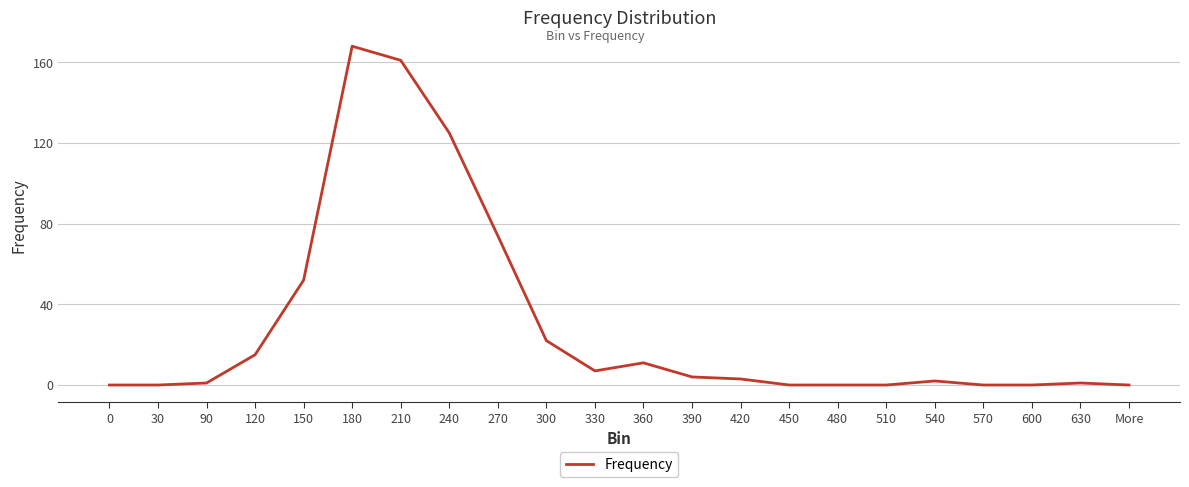

What is the change in value from 180 to 240?

-43